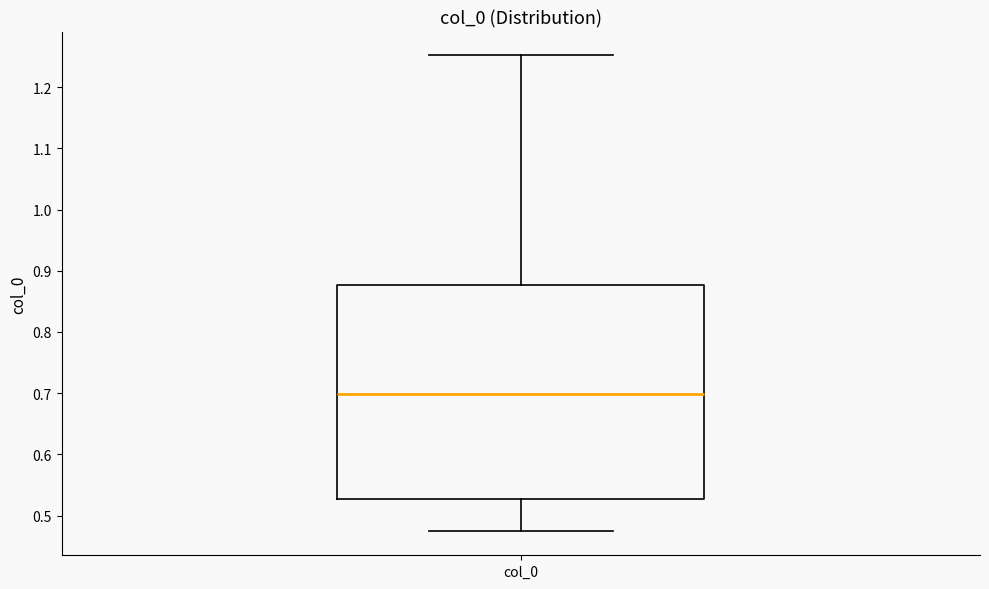

Where does the upper whisker of the box for col_0 end on the y-axis? The values are not printed on the chart, so give them approximately, as read against the axis.

1.25